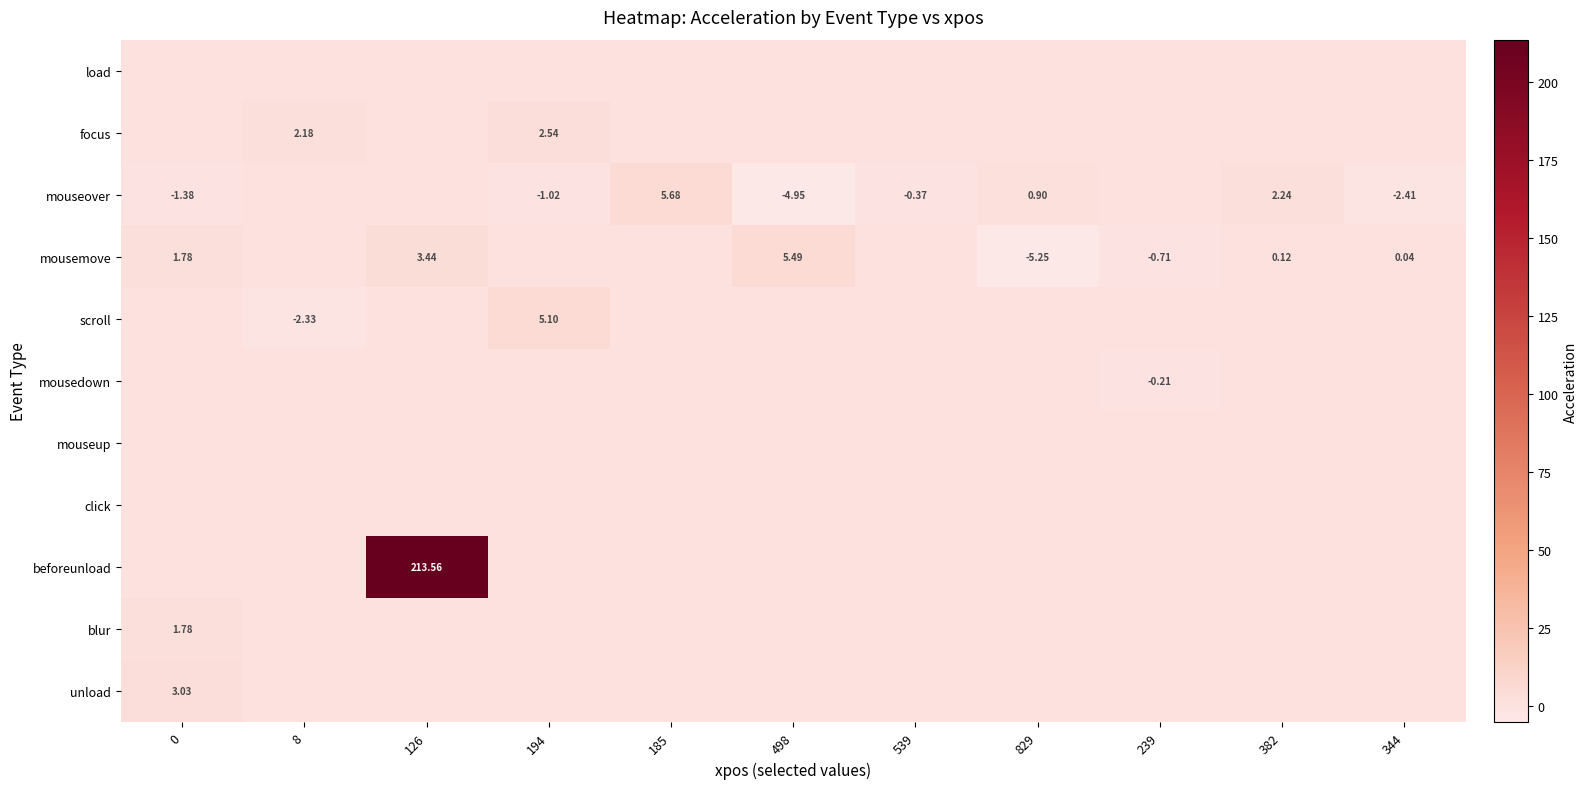

Between 498 and 8, which is larger?

498